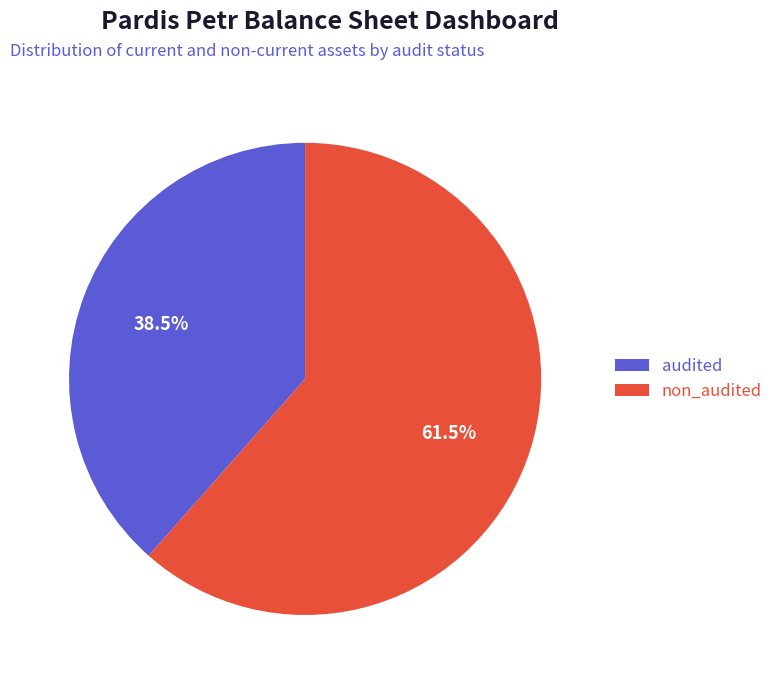

How many slices are in this pie chart?

2